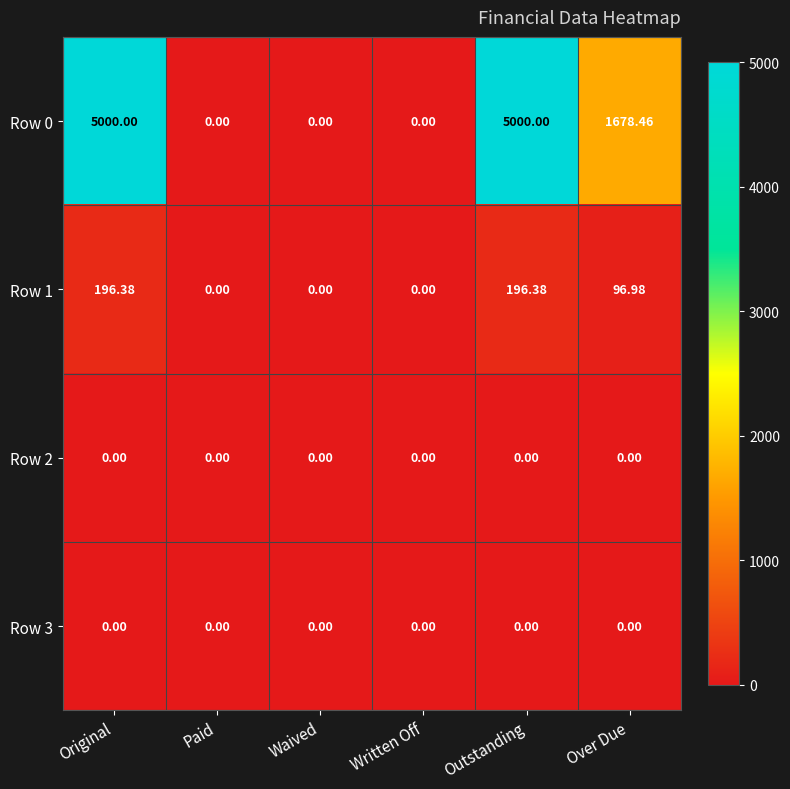

Is the value of Row 3 at Original greater than the value of Row 0 at Outstanding?

No